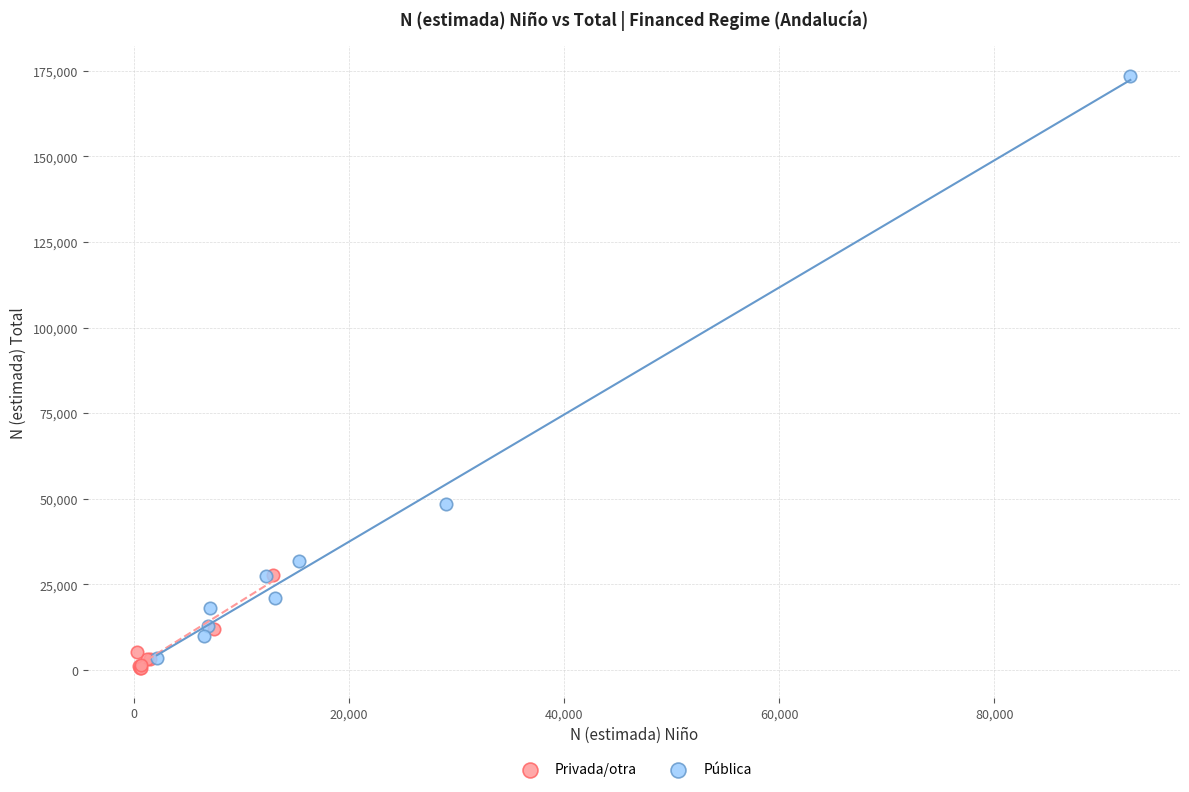

Which series has the widest spread of Y values?

Pública